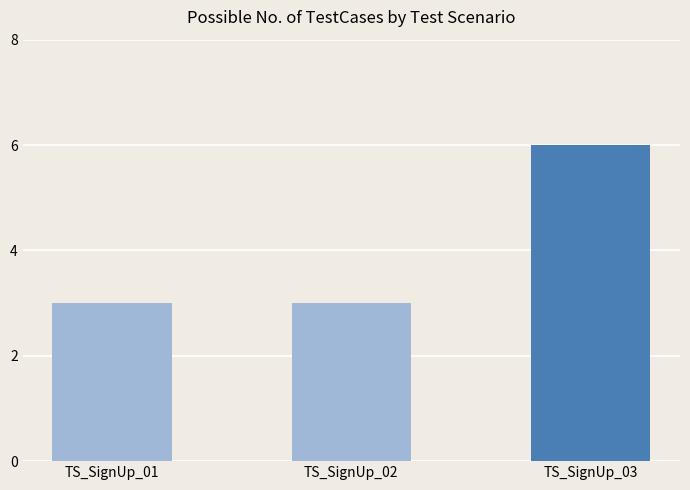

What is the change in value from TS_SignUp_01 to TS_SignUp_03?

+3